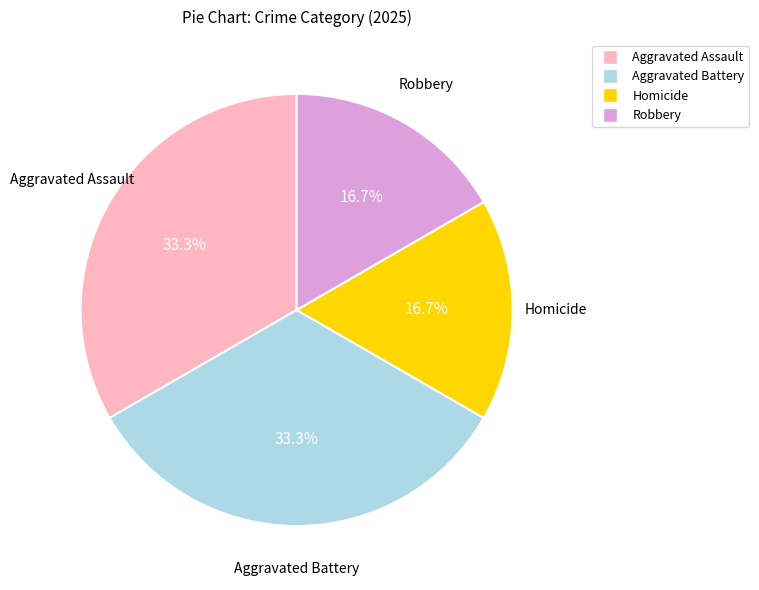

Does any single category account for the majority?

No